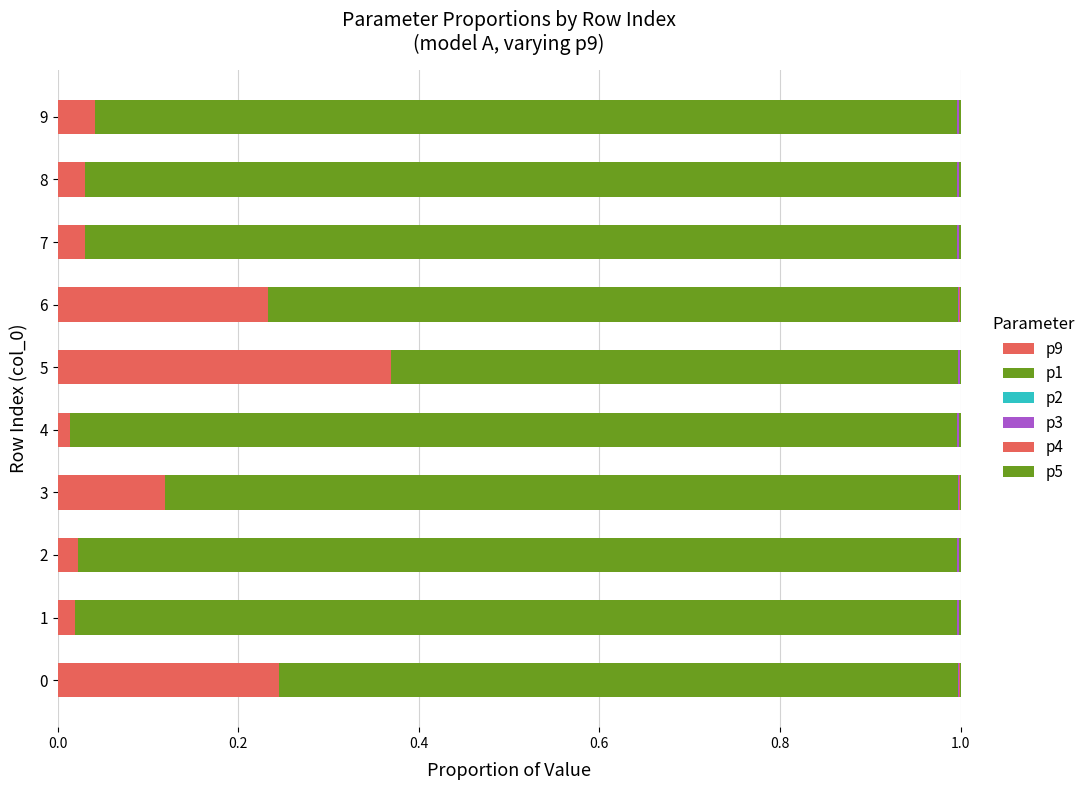

What is the label of the 2nd bar from the right?

8